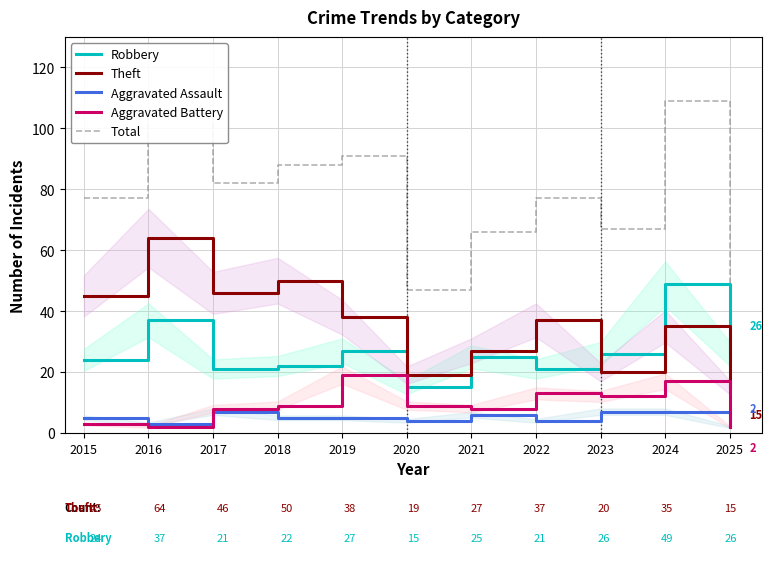

What are all the series names shown in the legend?

Robbery, Theft, Aggravated Assault, Aggravated Battery, Total